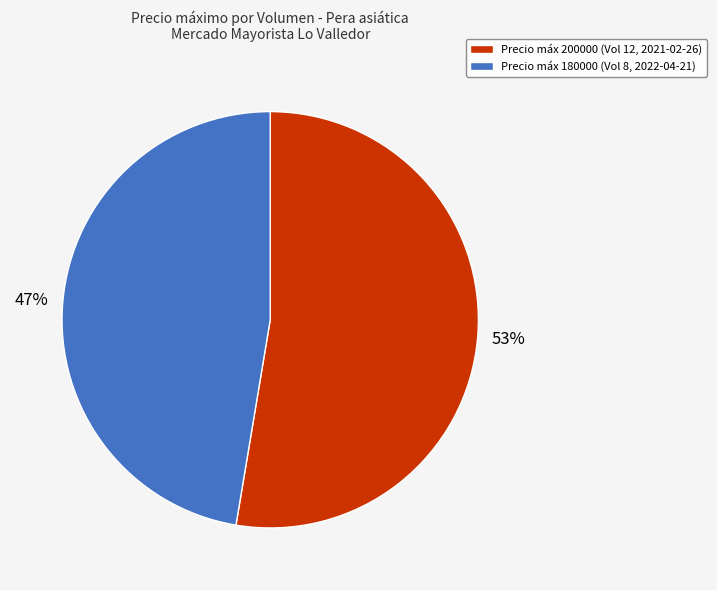

Is it true that Precio máx 200000 (Vol 12, 2021-02-26) is 53% of the pie?

True